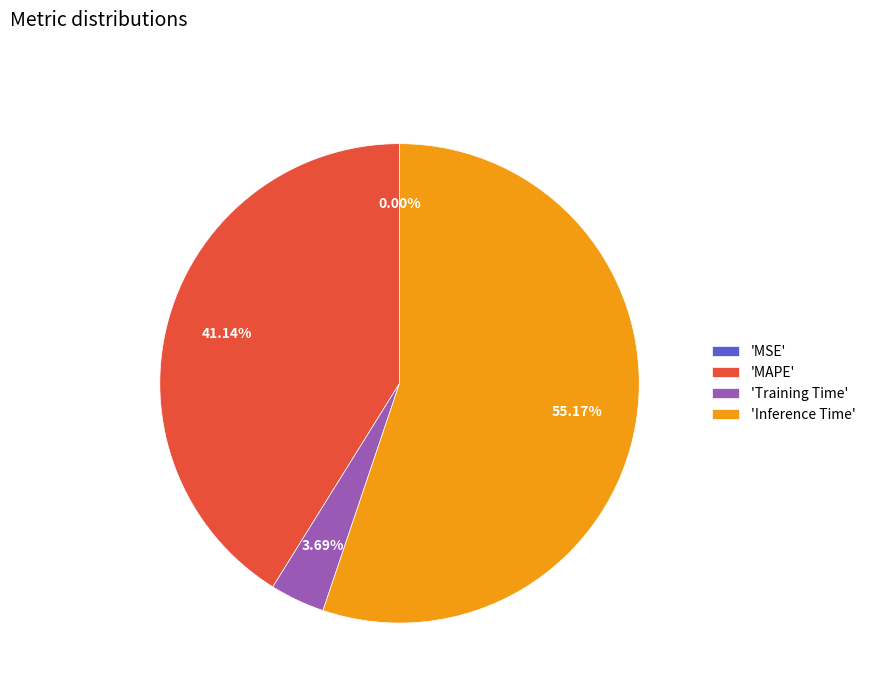

Does any single category account for the majority?

Yes